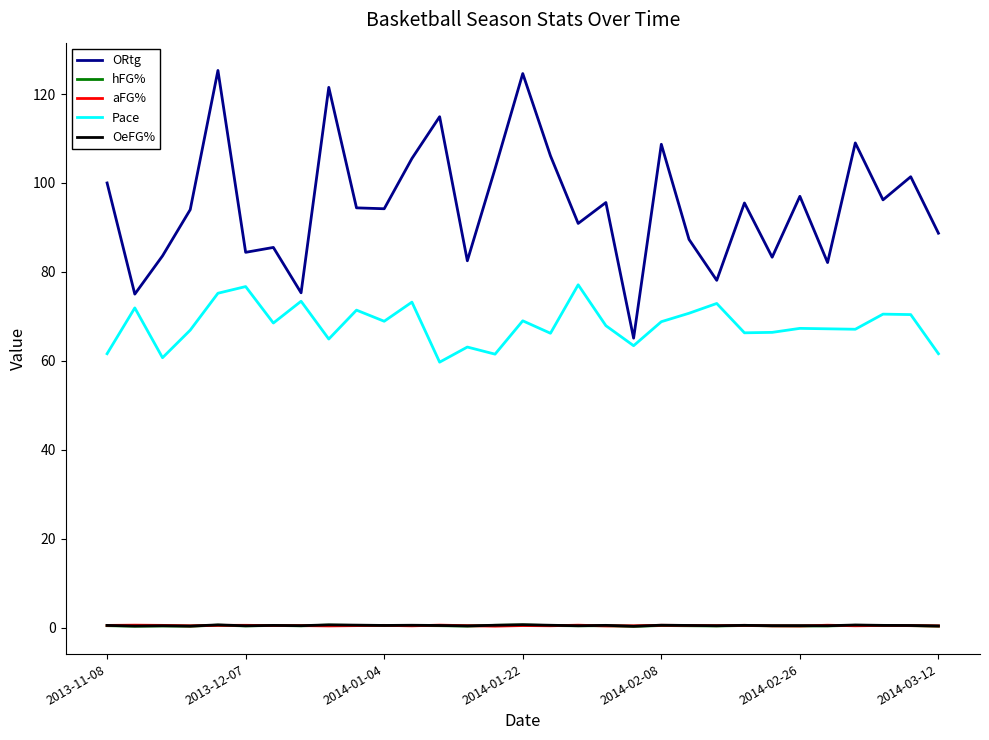

What is the lowest value of the Pace series?

59.7